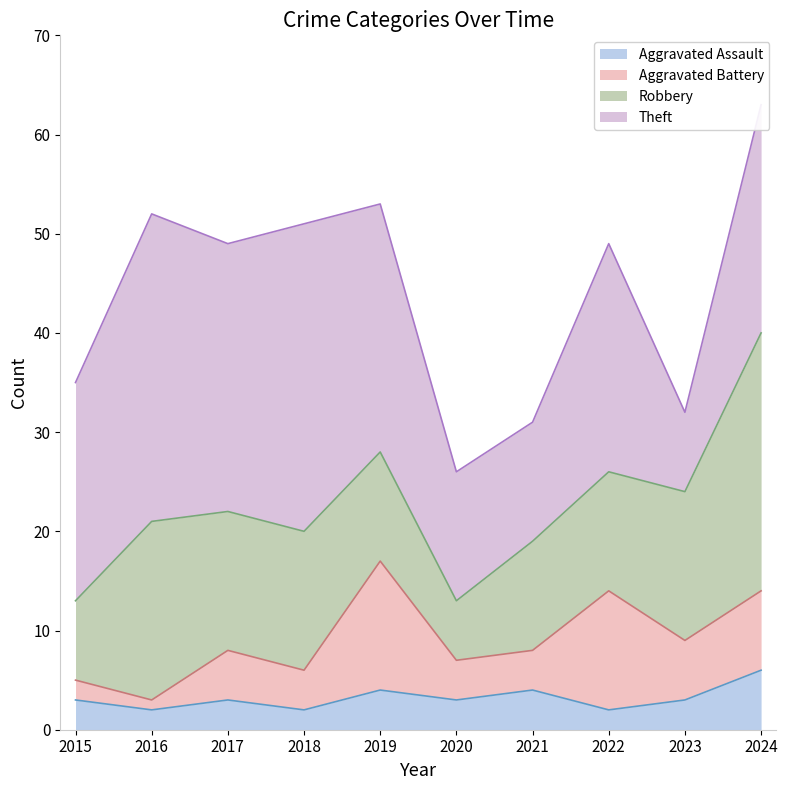

How many data points in Theft are less than 23?

4